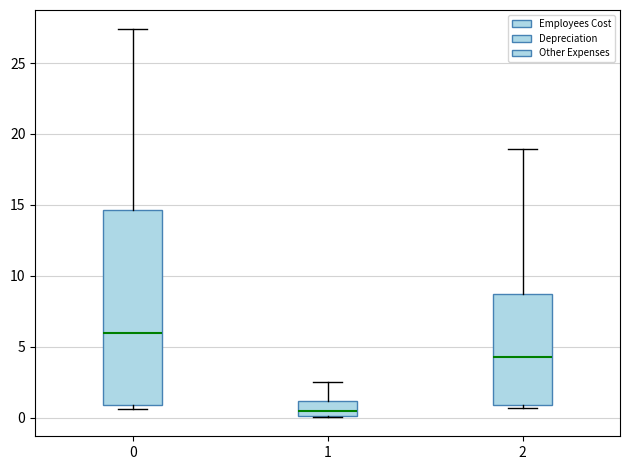

Reading left to right, transcribe this box plot: for each box, give where its median line is, the range the box spans, and where its two whiskers end, as read against the y-axis. The values are not printed on the chart, so give them approximately, as read against the axis.

0: median 6.0, box 1.0 to 14.5, whiskers 0.5 to 27.5
1: median 0.5, box 0.0 to 1.0, whiskers 0.0 to 2.5
2: median 4.5, box 1.0 to 8.5, whiskers 0.5 to 19.0